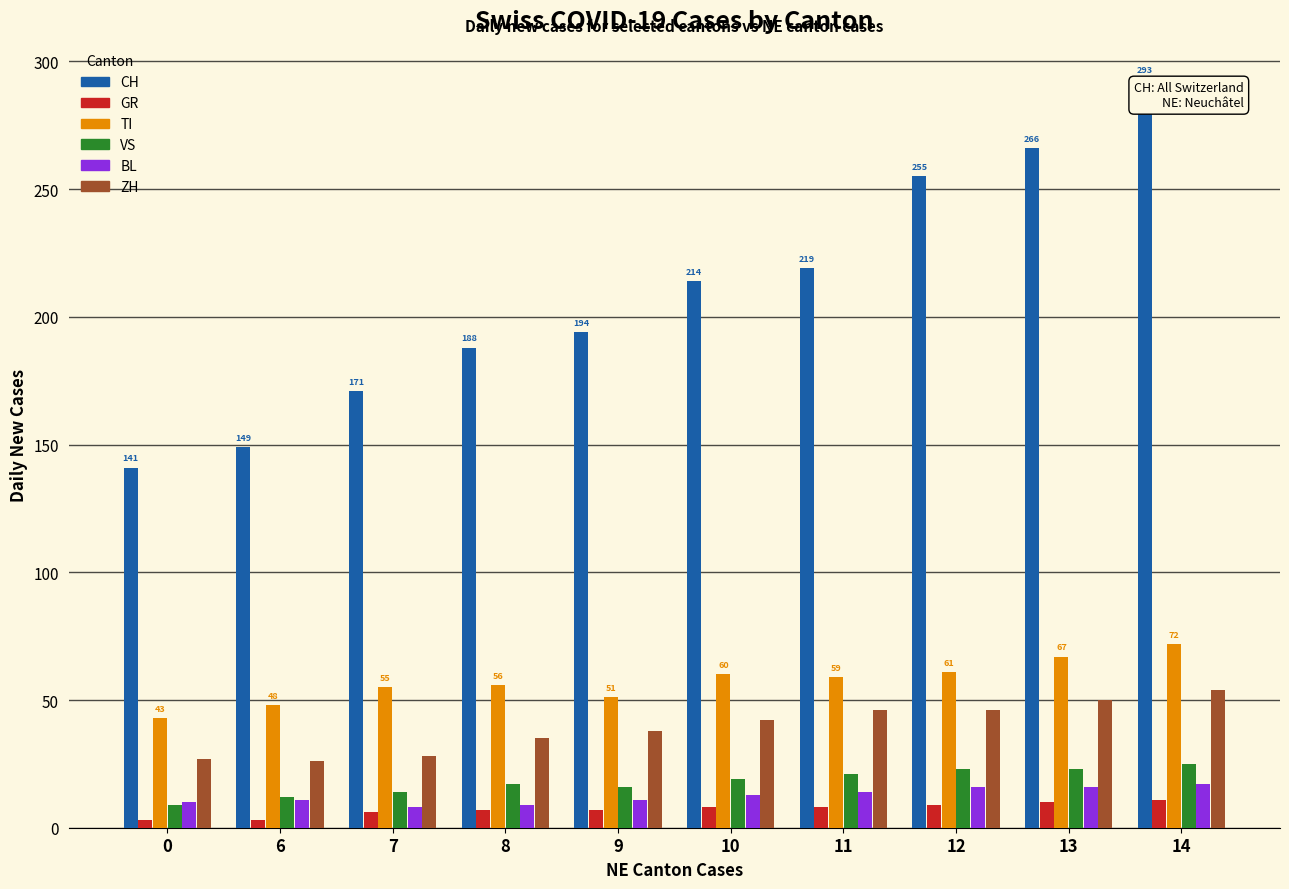

List the series in order of their peak value, lowest first.

GR, BL, VS, ZH, TI, CH